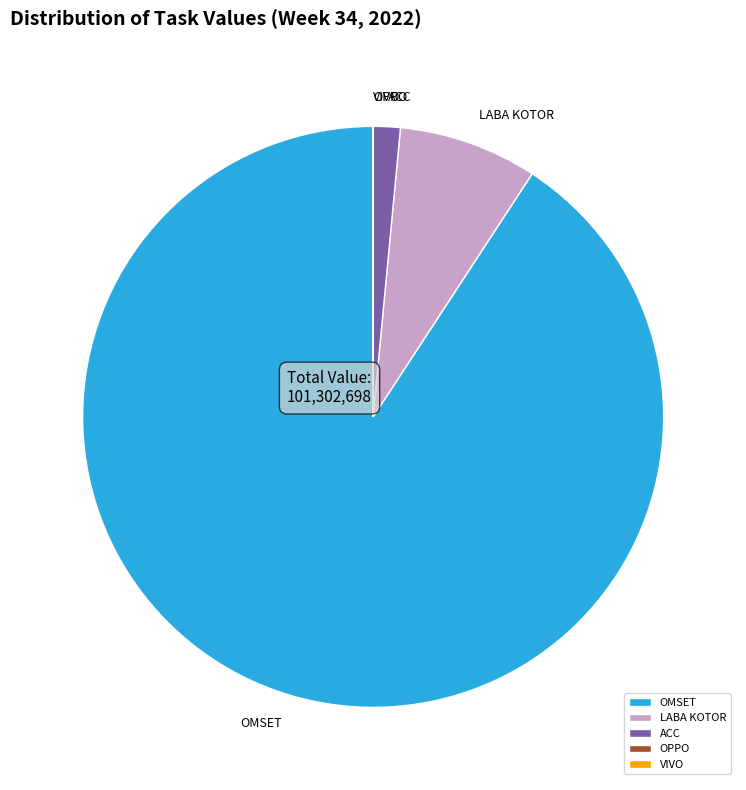

Between ACC and LABA KOTOR, which is larger?

LABA KOTOR